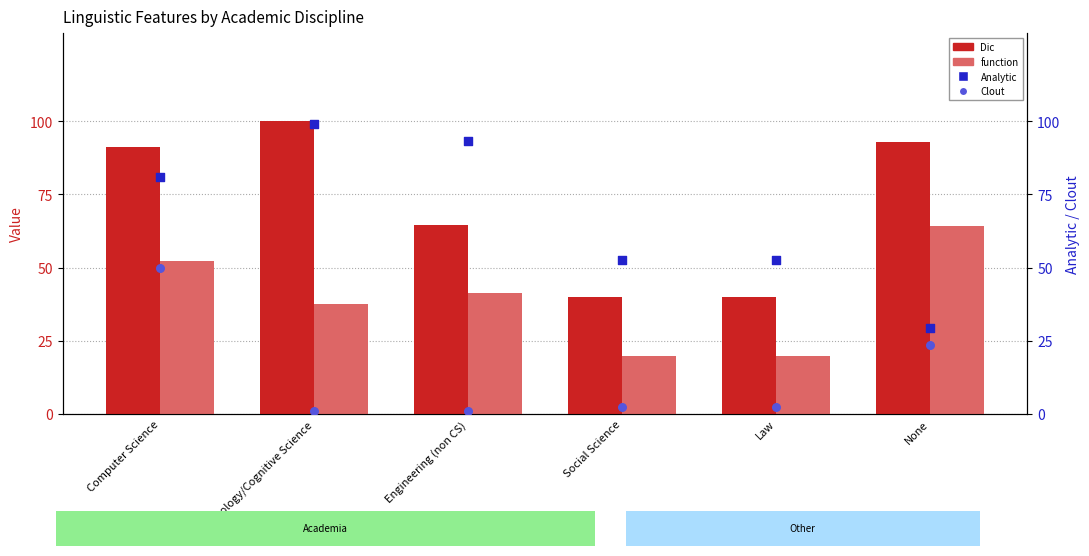

Which series contains the highest Y value?

Dic